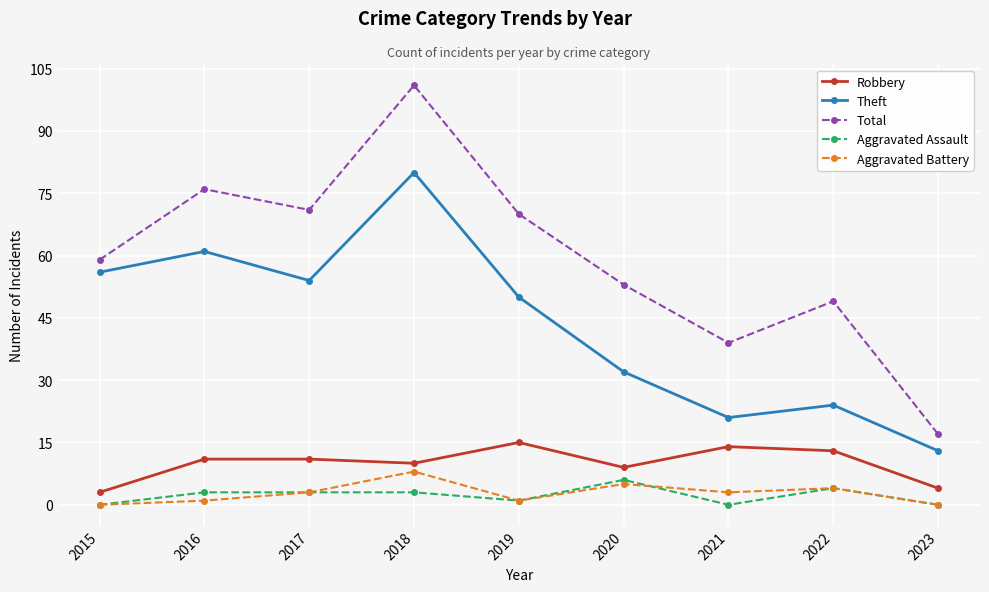

What is the highest value of the Total series?

101